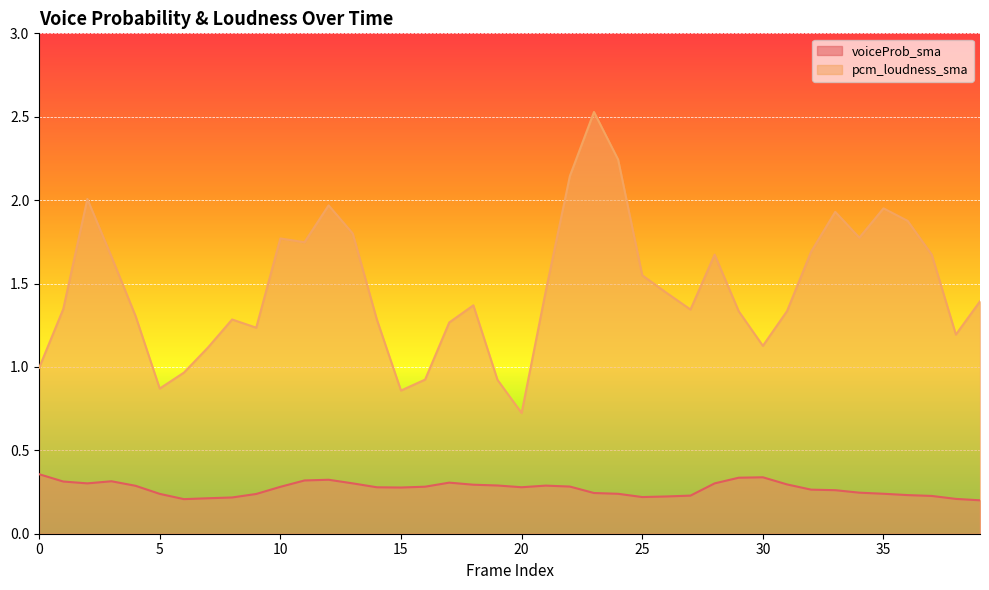

What is the difference between the maximum and second lowest values in the pcm_loudness_sma series?

1.7